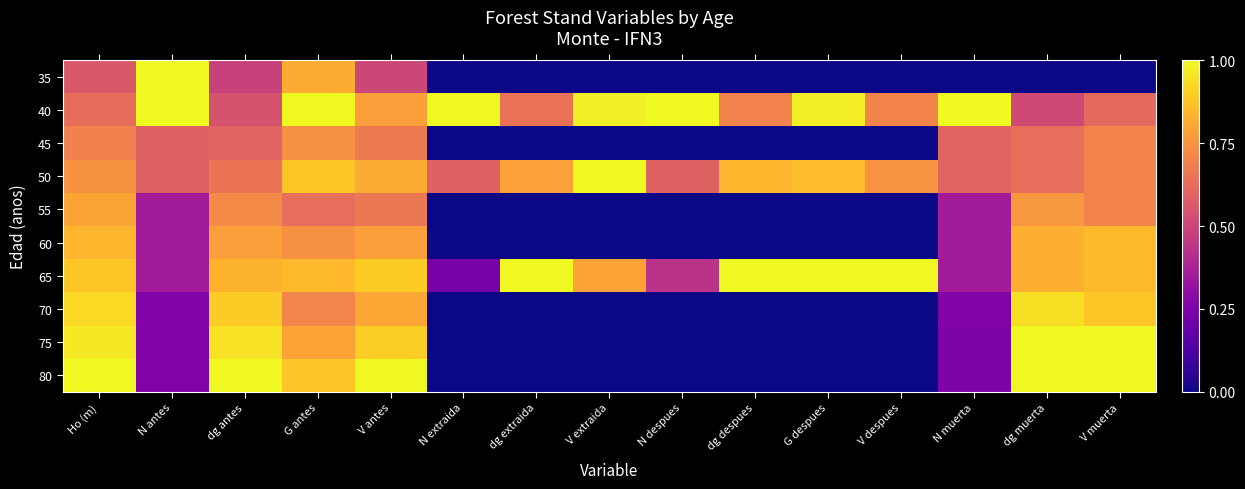

List the series in order of their peak value, lowest first.

45, 55, 60, 70, 35, 40, 50, 65, 75, 80